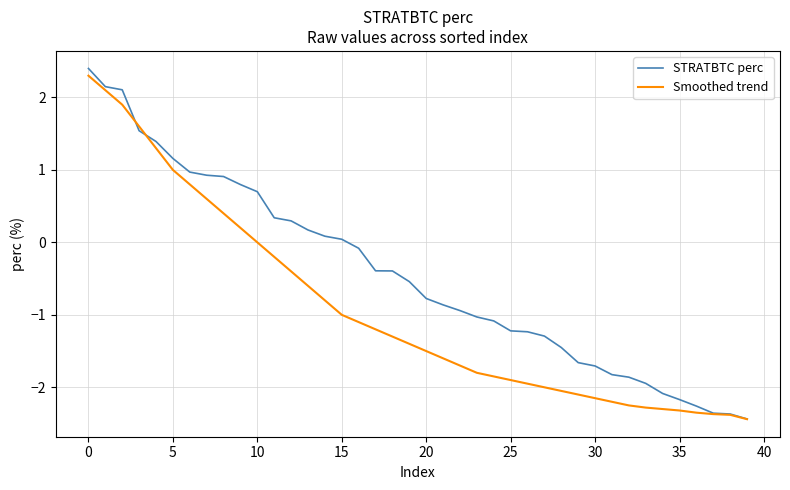

Which series has the widest spread of values?

STRATBTC perc